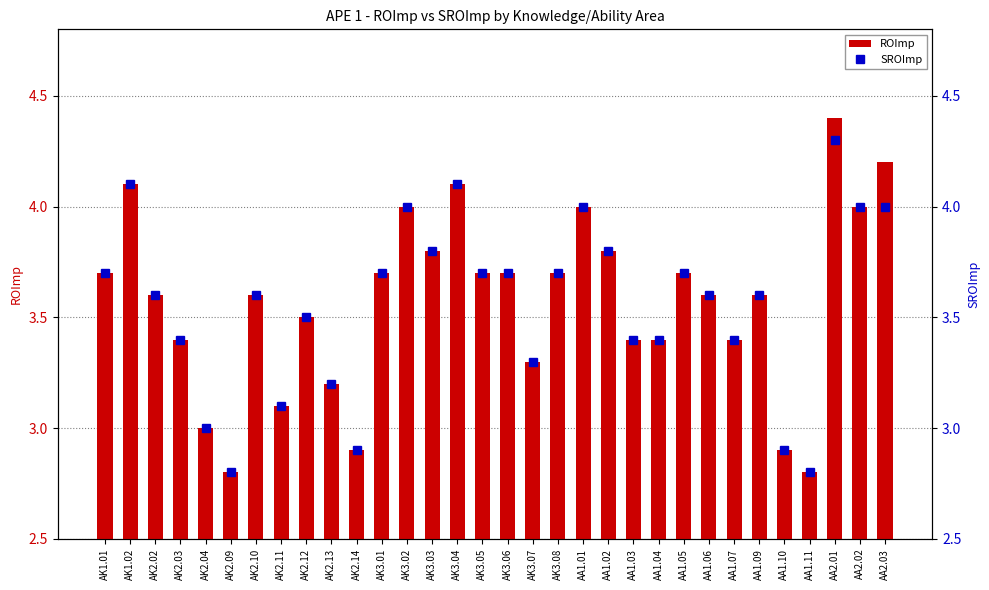

Rank the categories by SROImp value from highest to lowest.

AA2.01, AK1.02, AK3.04, AK3.02, AA1.01, AA2.02, AA2.03, AK3.03, AA1.02, AK1.01, AK3.01, AK3.05, AK3.06, AK3.08, AA1.05, AK2.02, AK2.10, AA1.06, AA1.09, AK2.12, AK2.03, AA1.03, AA1.04, AA1.07, AK3.07, AK2.13, AK2.11, AK2.04, AK2.14, AA1.10, AK2.09, AA1.11